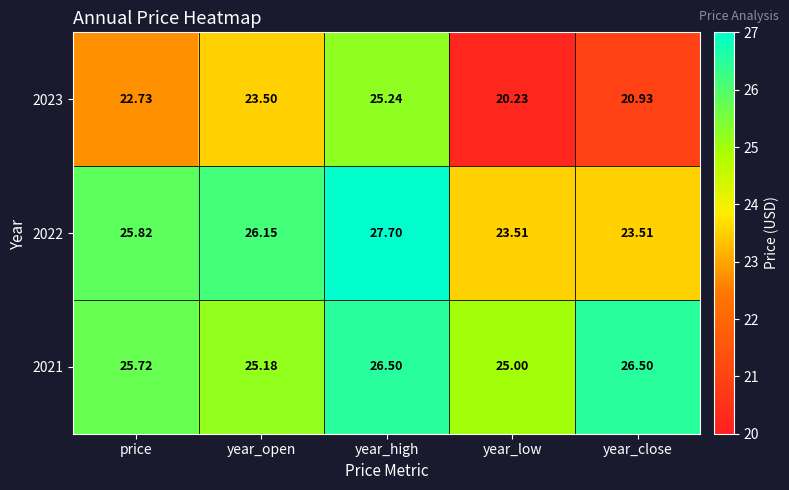

At which category is the sum across all series the highest?

year_high